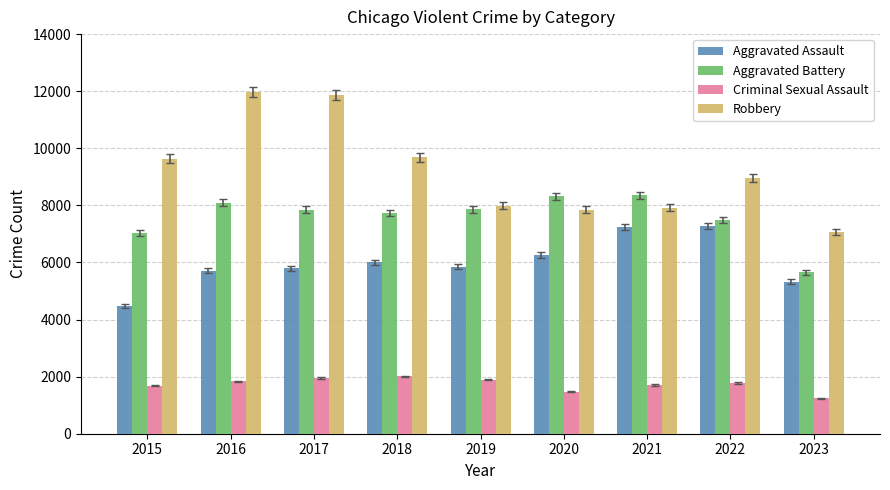

What is the minimum value shown in the chart?

1250